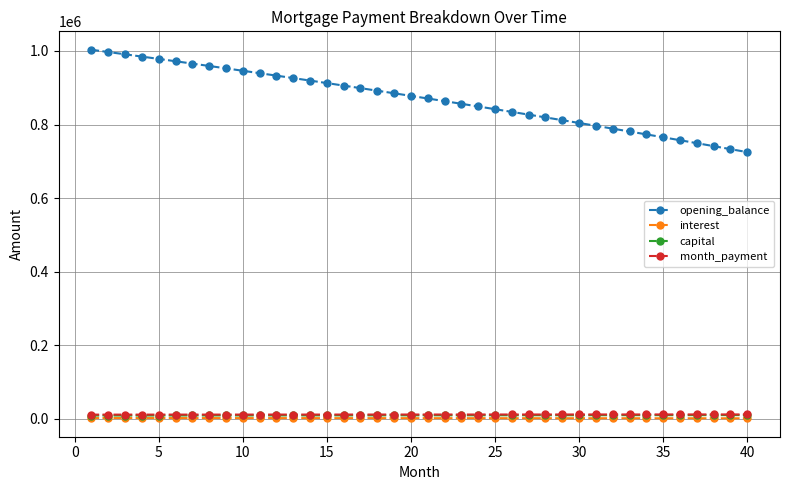

True or false: month_payment and interest intersect in this chart.

False